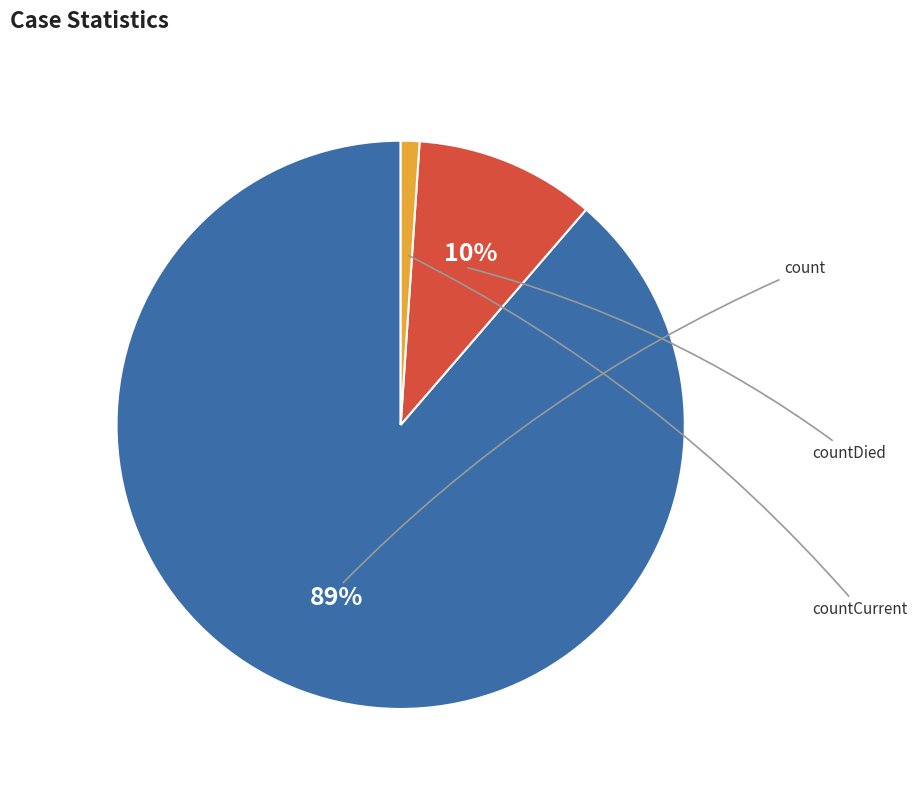

Does countCurrent account for over 50% of the chart?

No